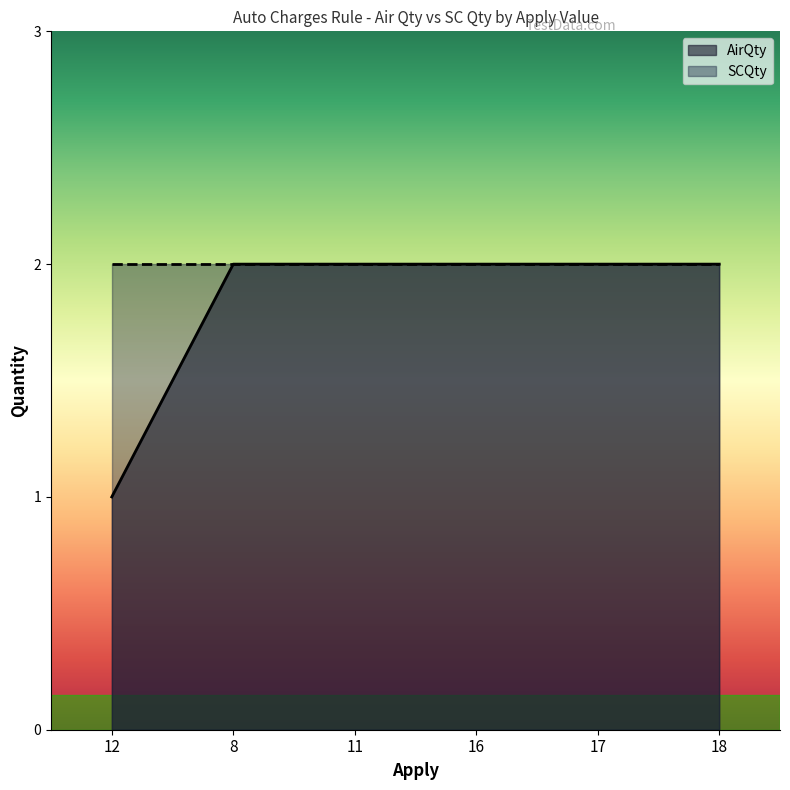

How many series are shown in this chart?

2